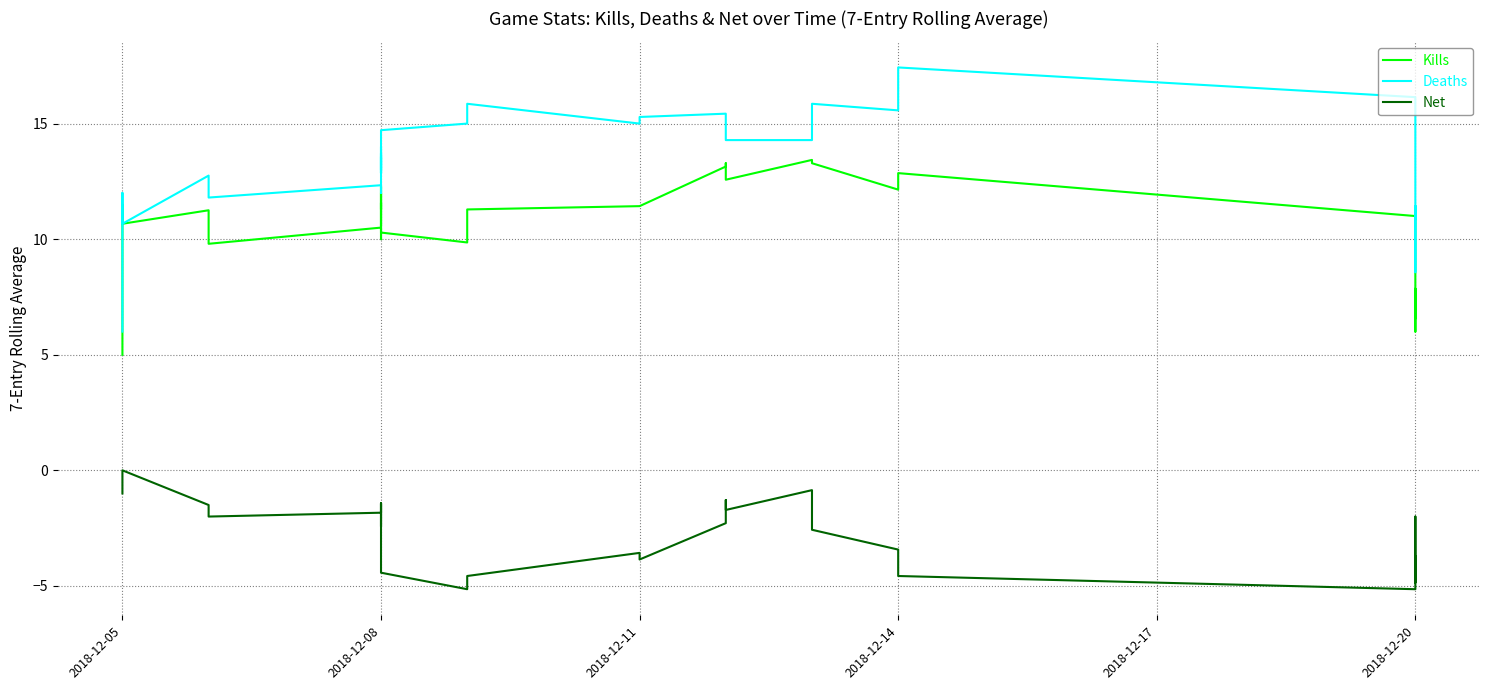

How many data points does each series have?

40